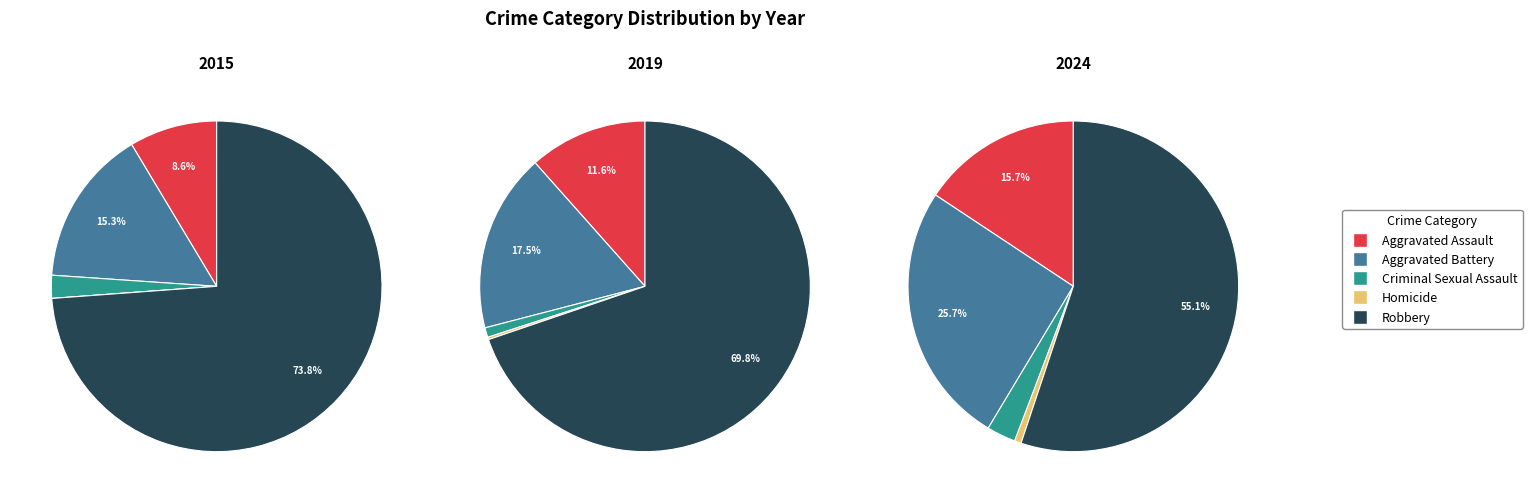

Which series has the widest spread of values?

Robbery